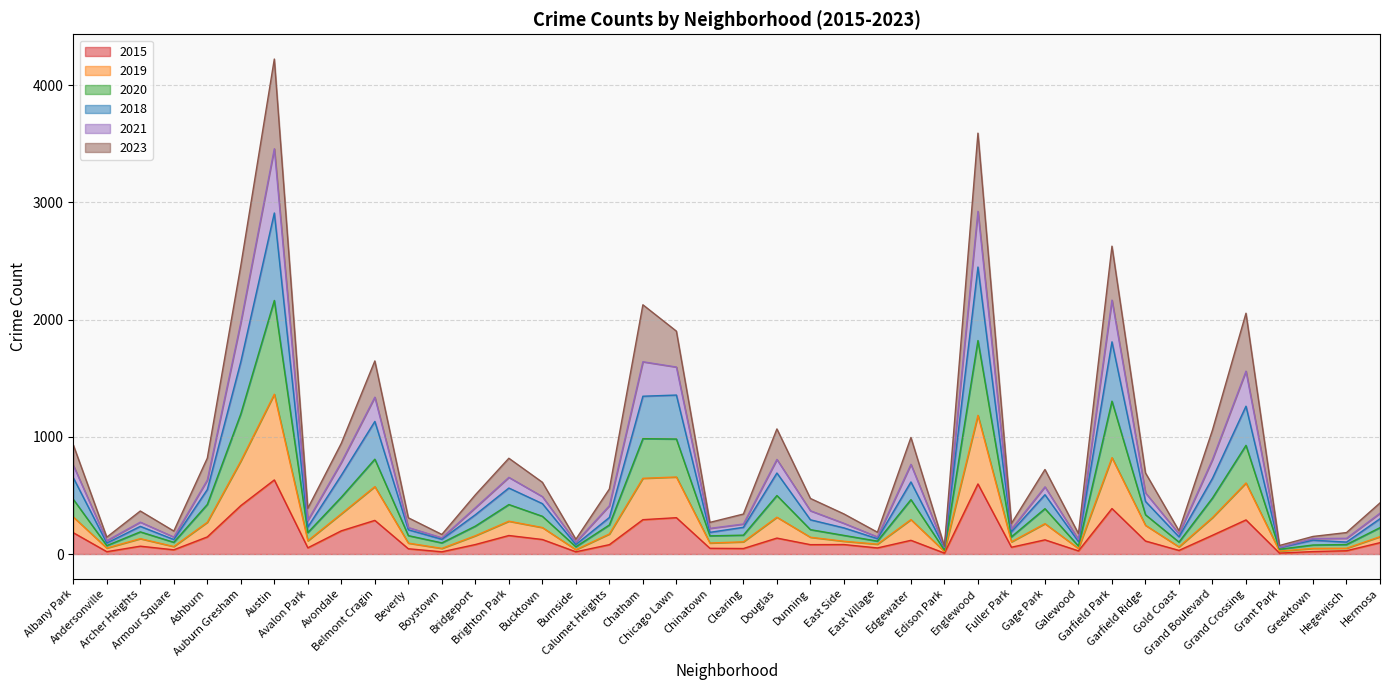

What is the sum of the 2015 values at Andersonville and Albany Park?

202